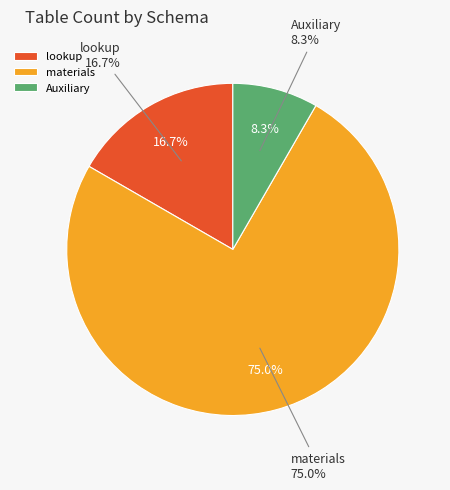

Is materials the majority of the pie?

Yes